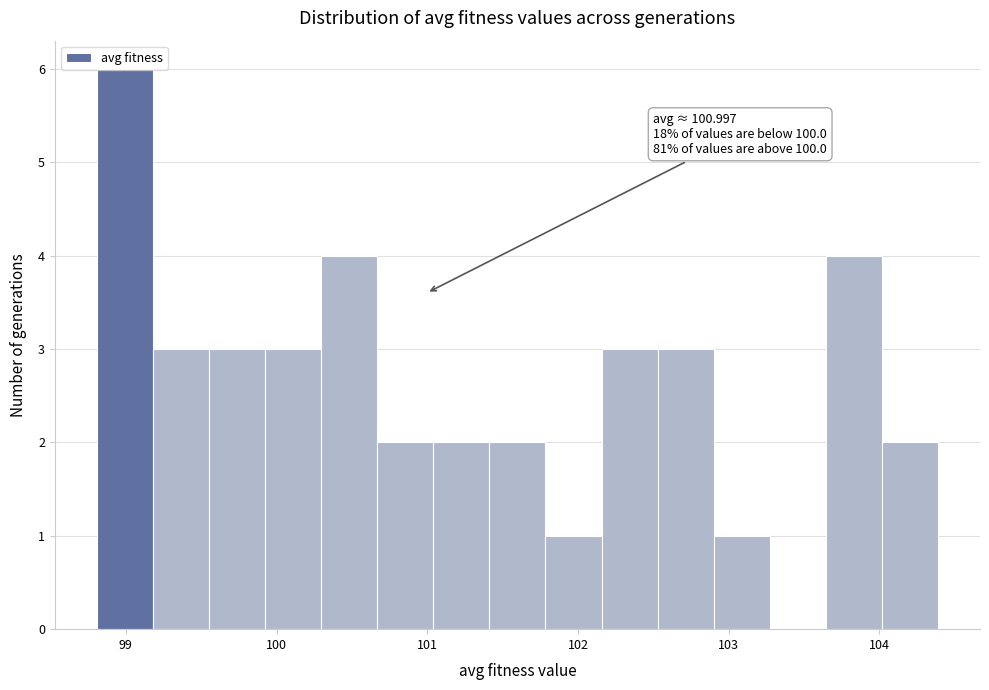

Read against the x-axis, roughly where is the centre of the tallest bar?

99.0